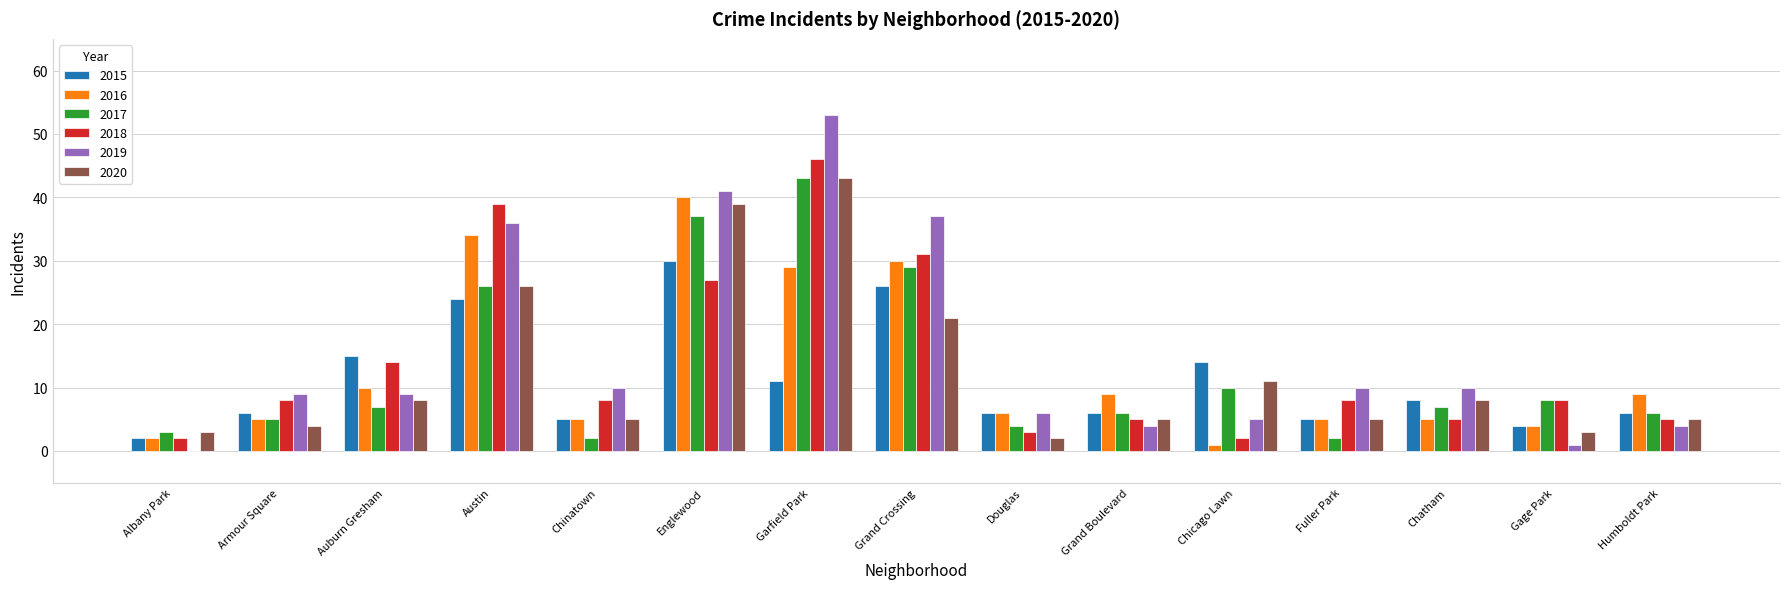

What are all the series names shown in the legend?

2015, 2016, 2017, 2018, 2019, 2020